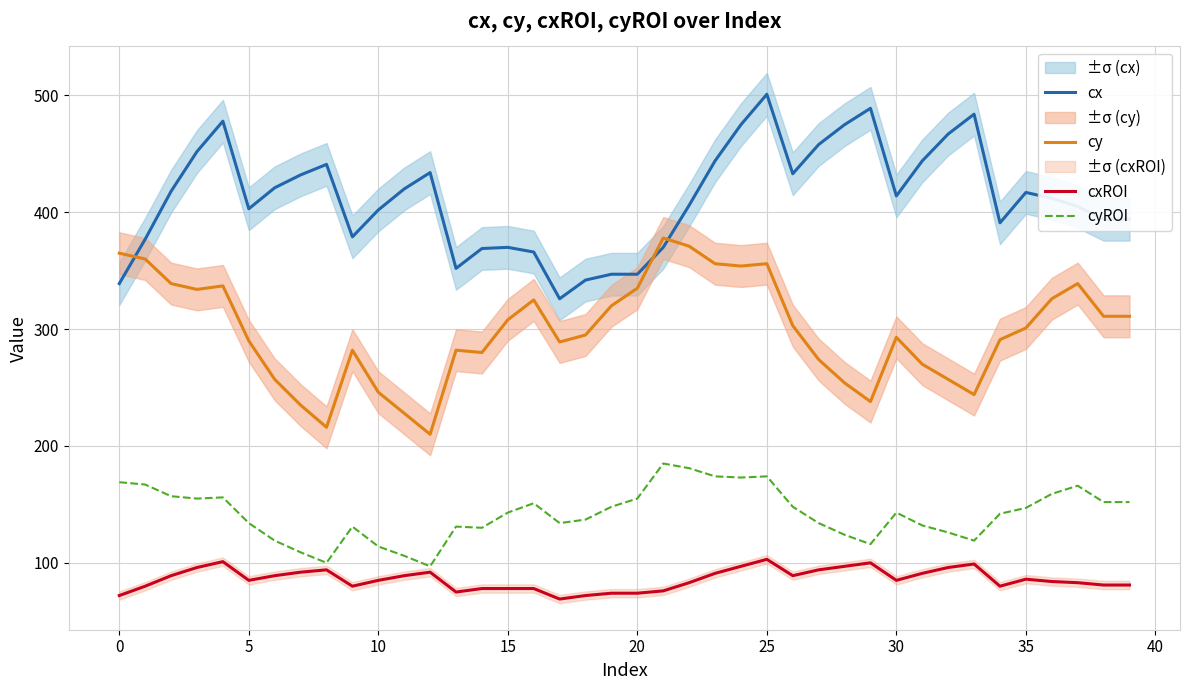

Where is the first local minimum for cxROI?

5